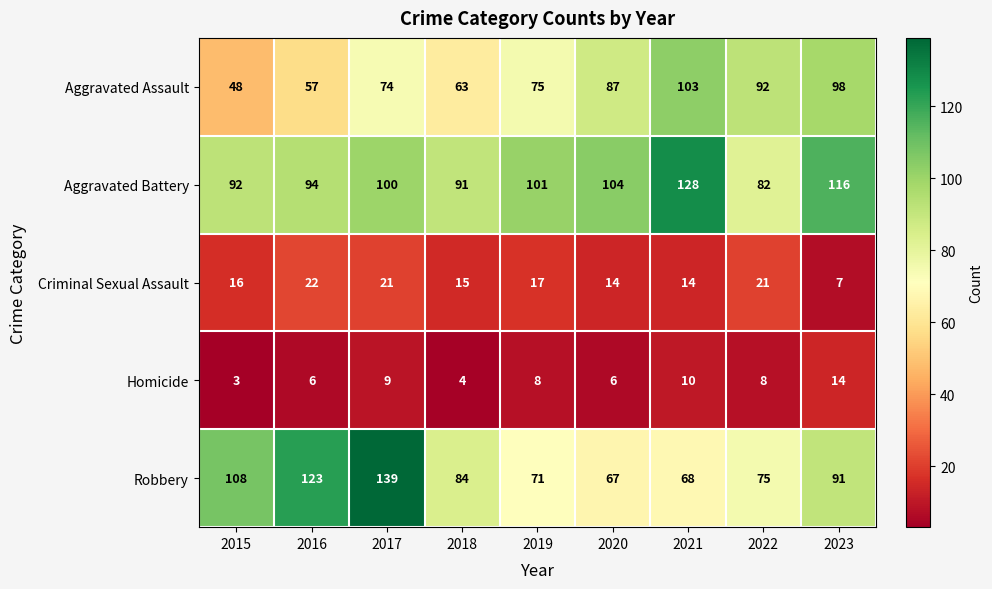

List the labels in order of Aggravated Battery value, largest first.

2021, 2023, 2020, 2019, 2017, 2016, 2015, 2018, 2022